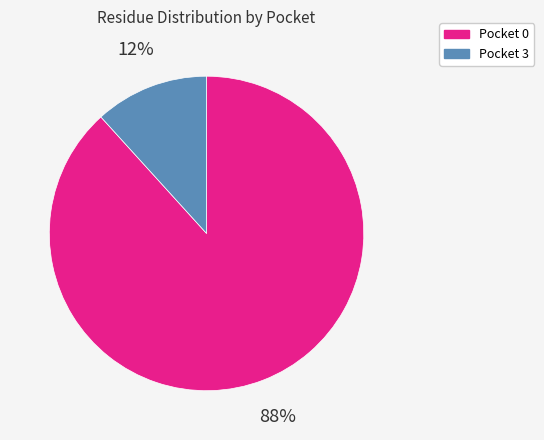

To the nearest percent, what is the average slice percentage?

50%